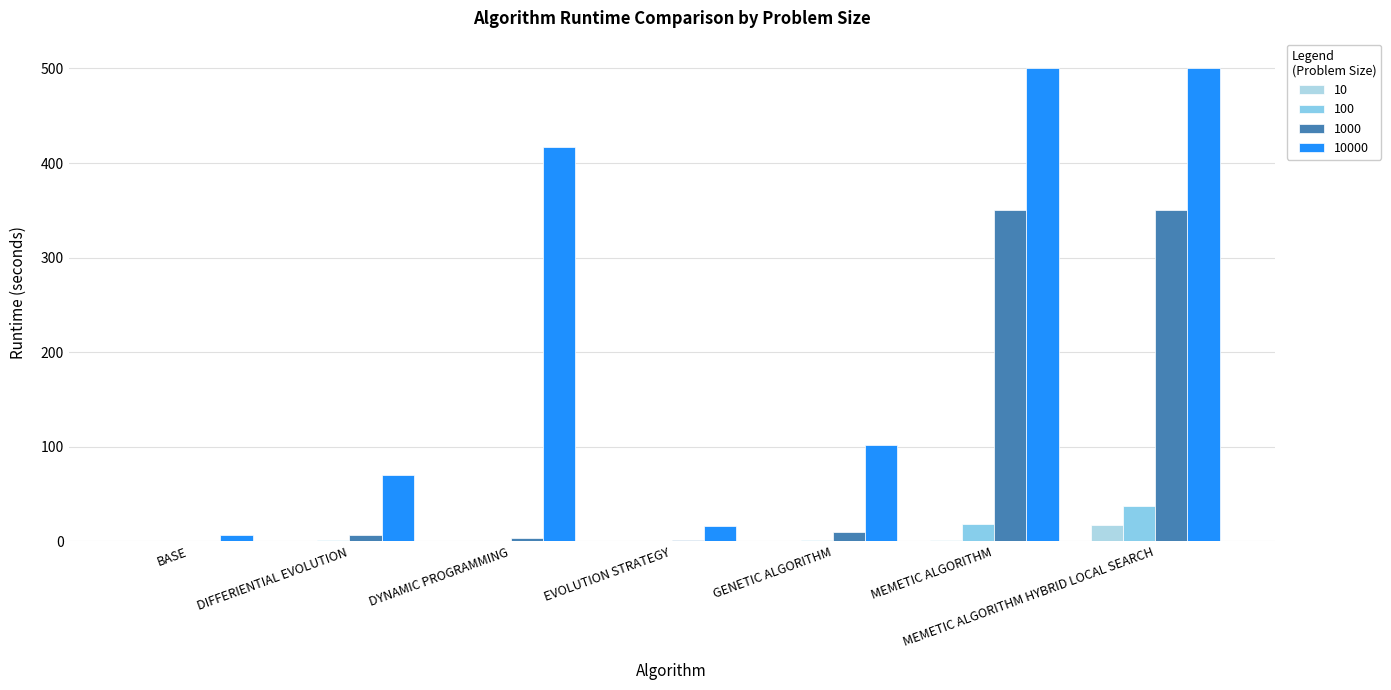

Which category has the lowest value in the 1000 series?

BASE